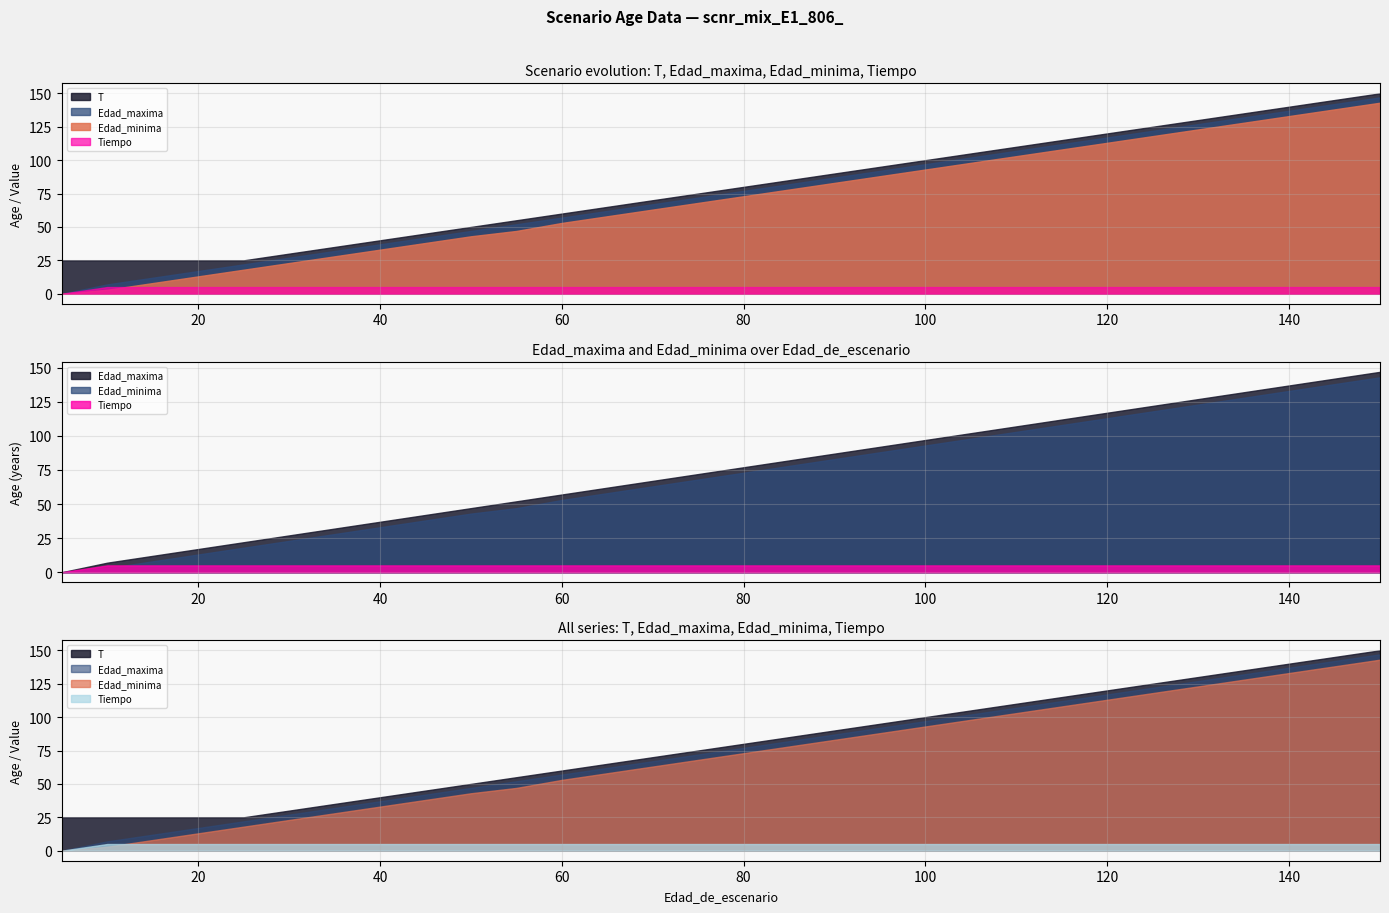

What is the value of the Tiempo point at the 27th from the left?

5